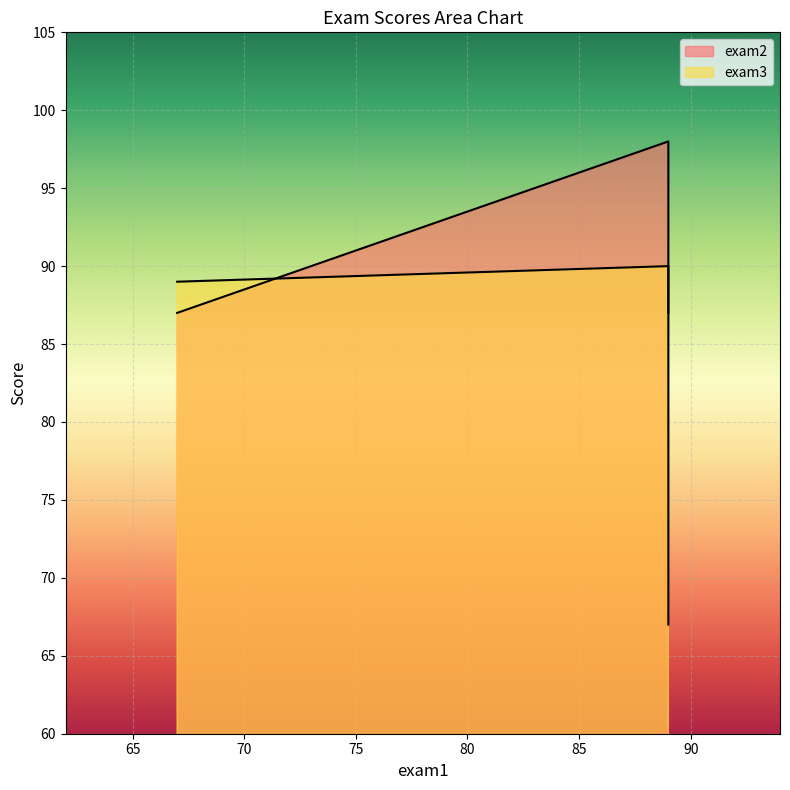

What is the total value across all series at 67?

176